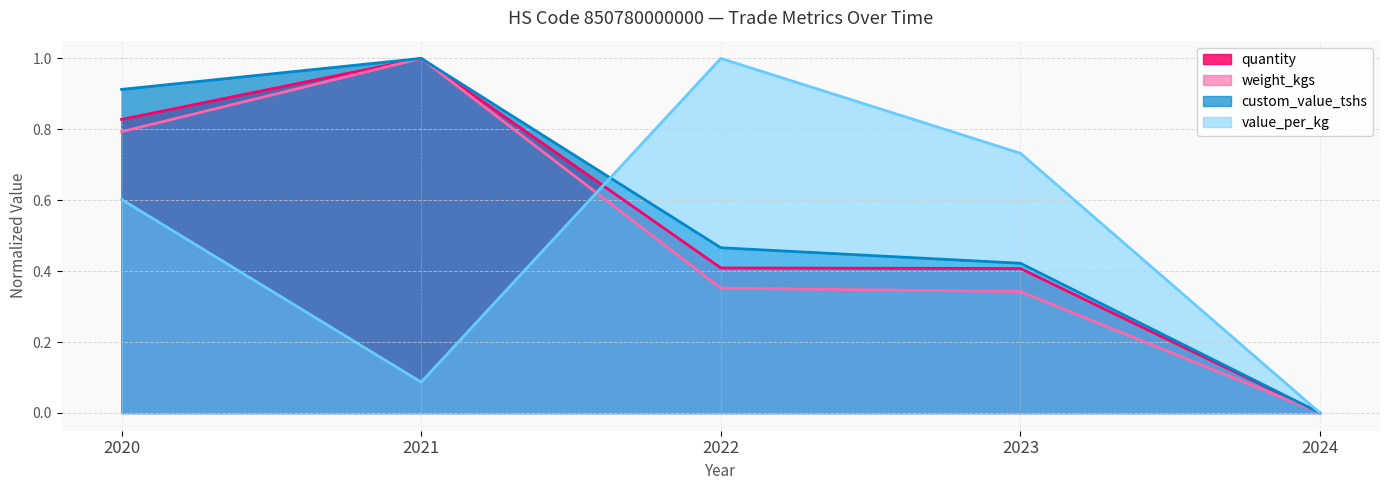

True or false: quantity has a value of 0.6 at 2021.

False